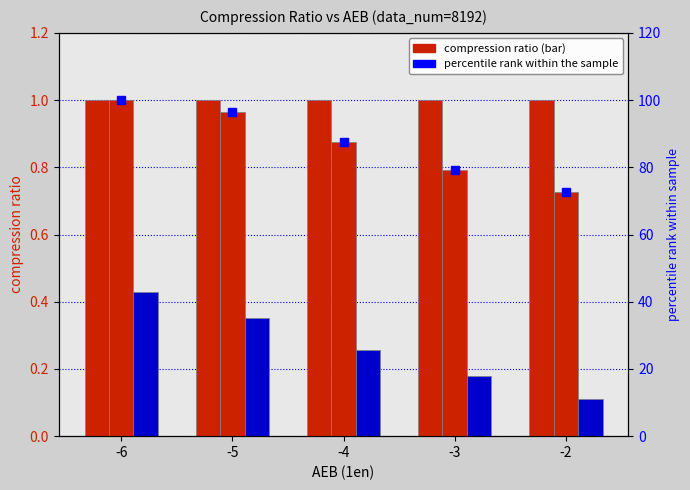

Which series has the largest total across all categories?

percentile rank within the sample